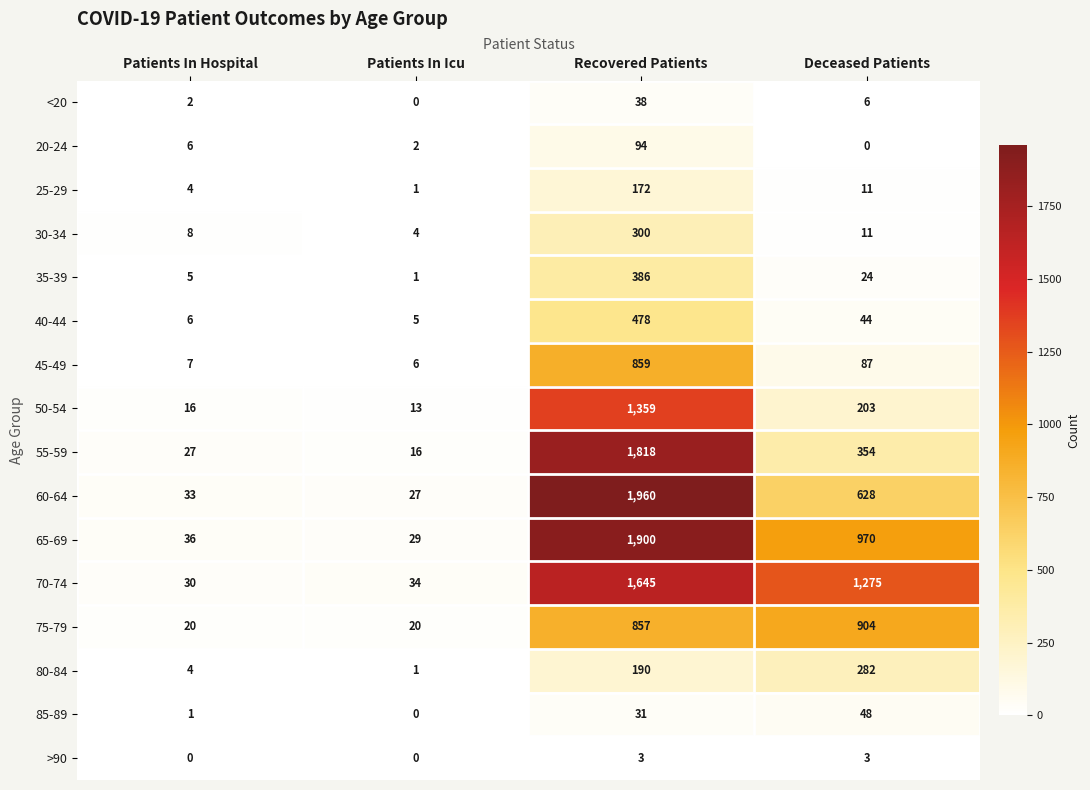

At which category is the sum across all series the highest?

Recovered Patients